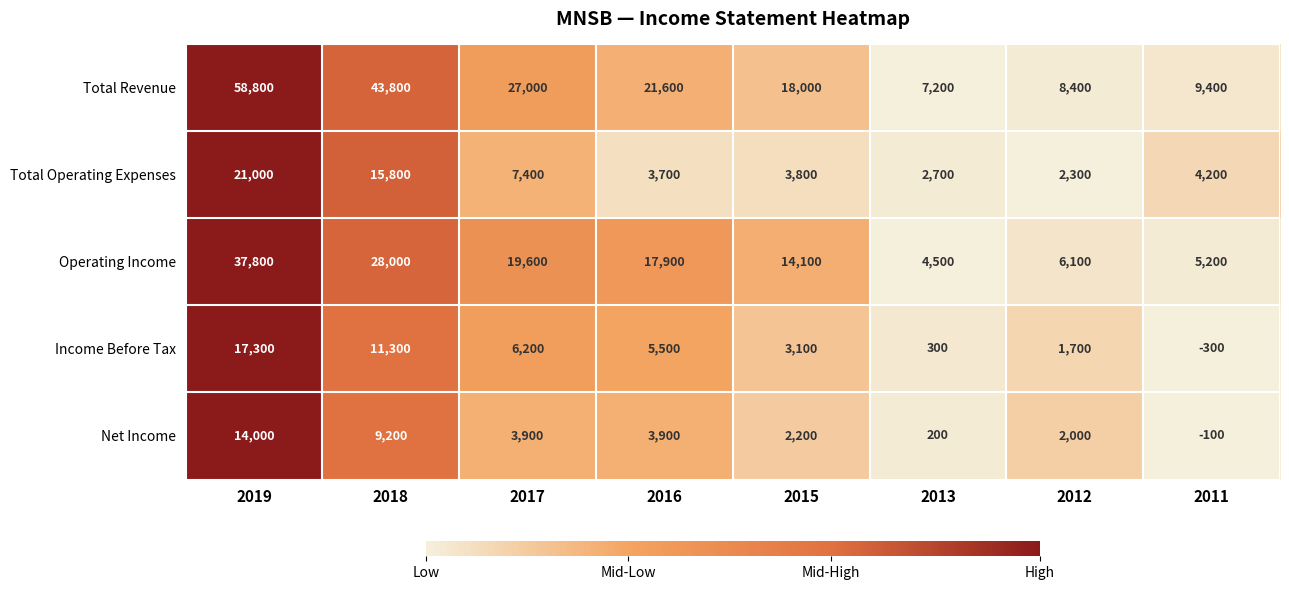

Rank the series at 2016 from highest to lowest value.

Total Revenue, Operating Income, Income Before Tax, Net Income, Total Operating Expenses